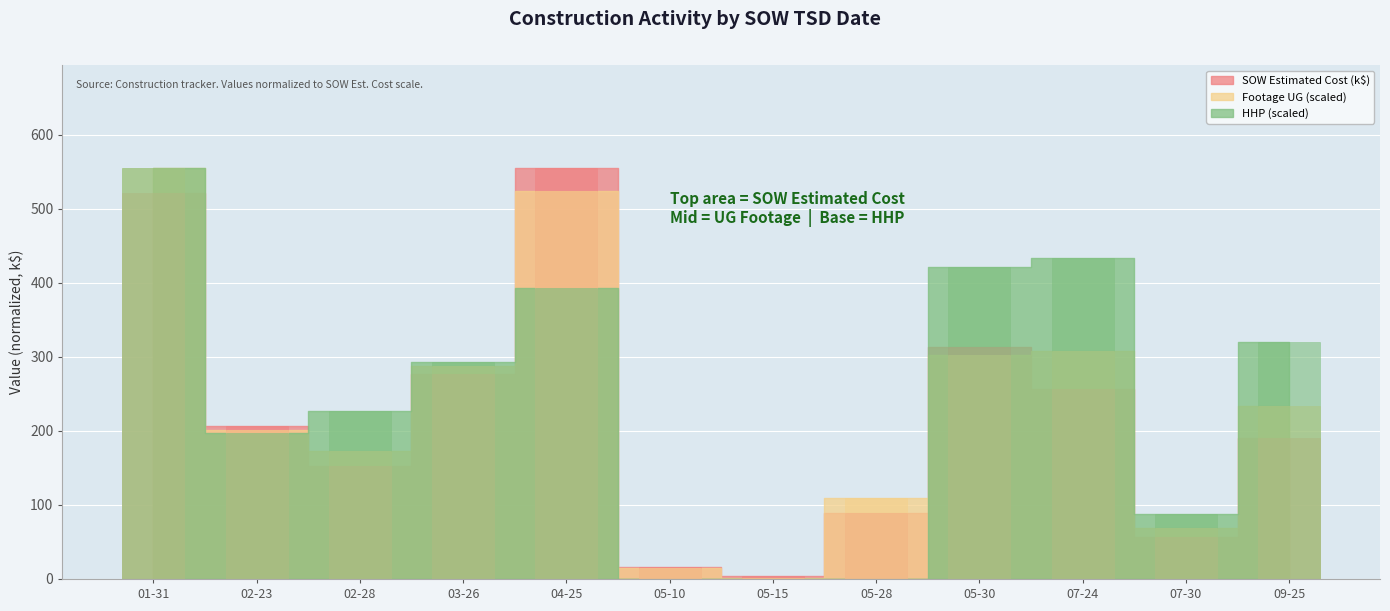

What is the highest value of the HHP series?

555.2